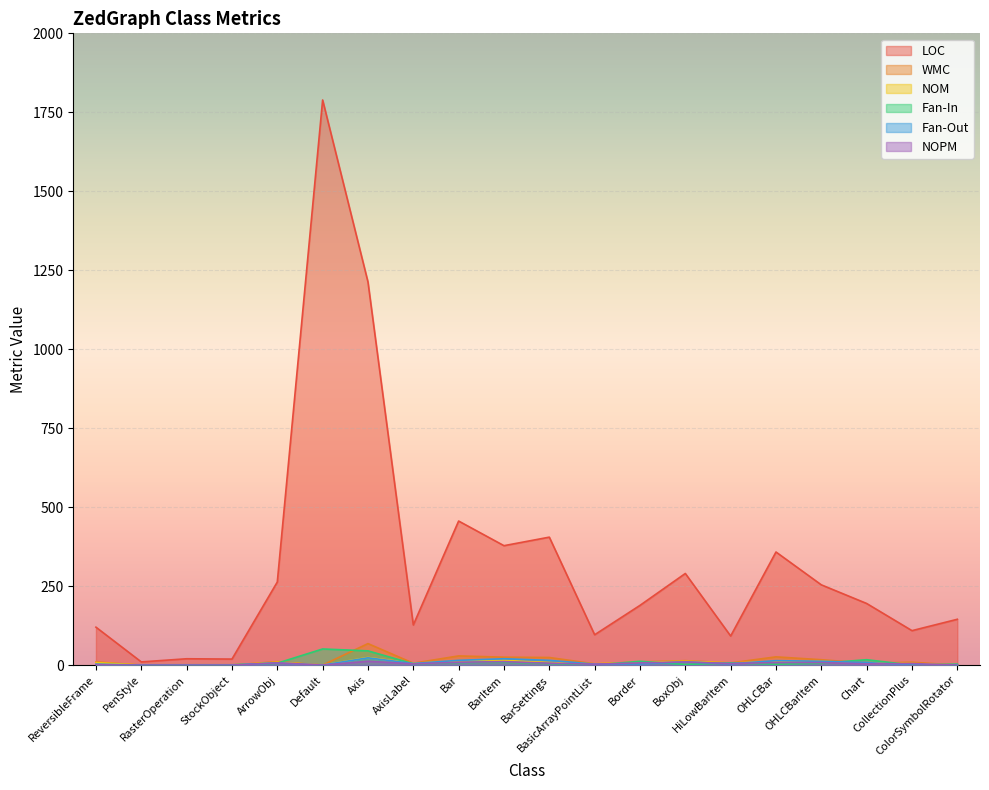

True or false: NOPM has more than 0 points higher than both neighbors.

True